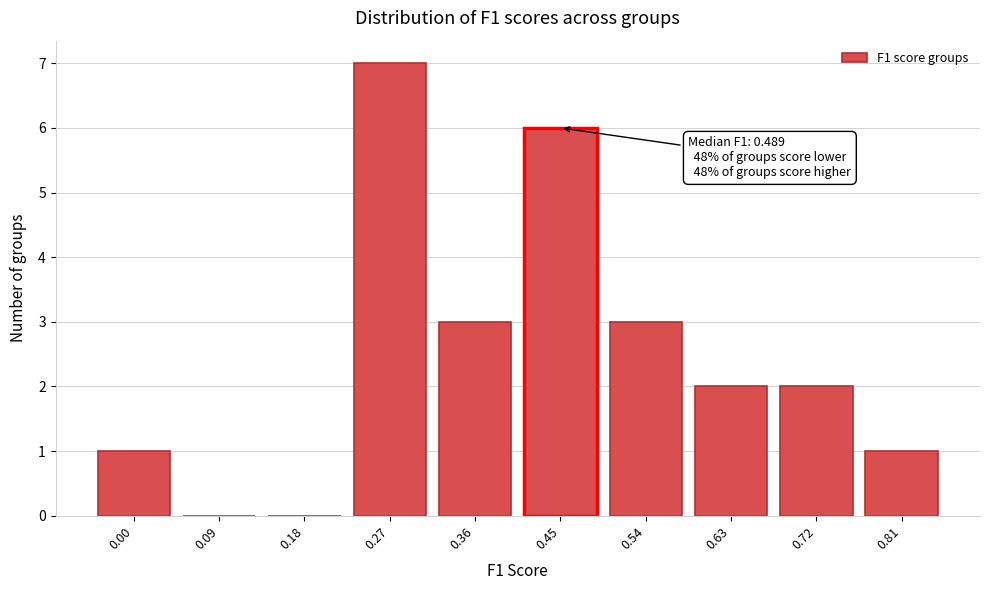

Reading left to right, extract all data points from this chart.

0.00=1	0.09=0	0.18=0	0.27=7	0.36=3	0.45=6	0.54=3	0.63=2	0.72=2	0.81=1